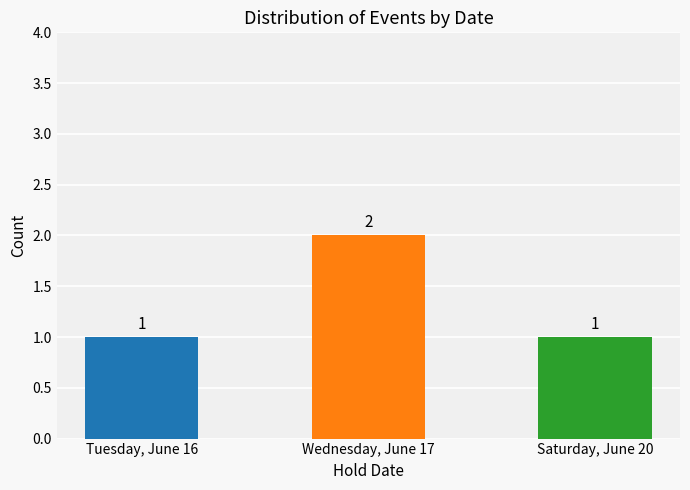

Reading left to right, list all the values displayed in this chart.

1	2	1